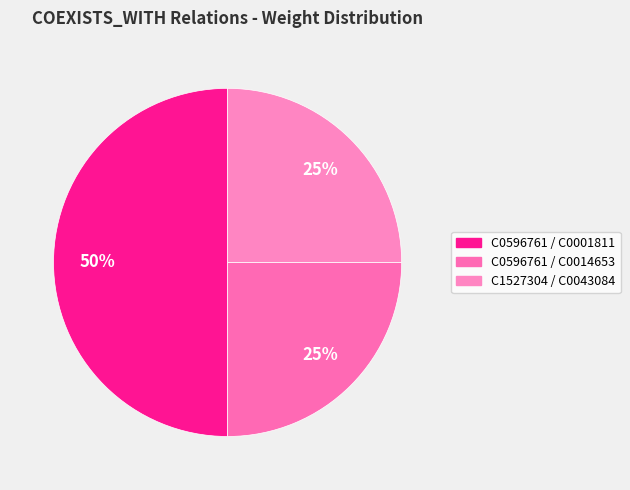

What is the largest slice in the pie chart?

C0596761 / C0001811